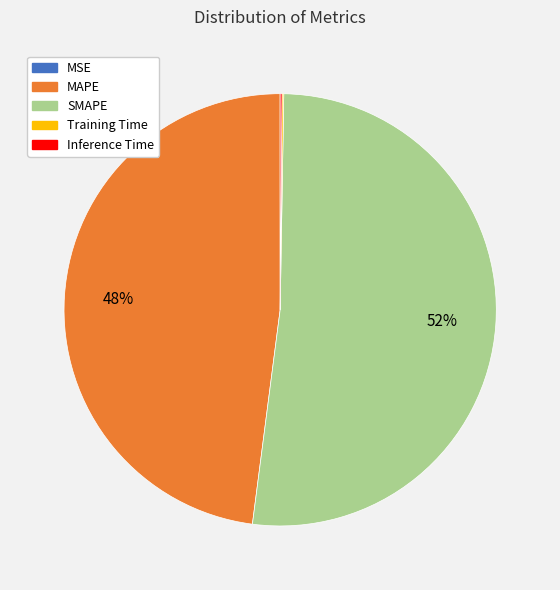

Which category has the biggest portion of the pie?

SMAPE